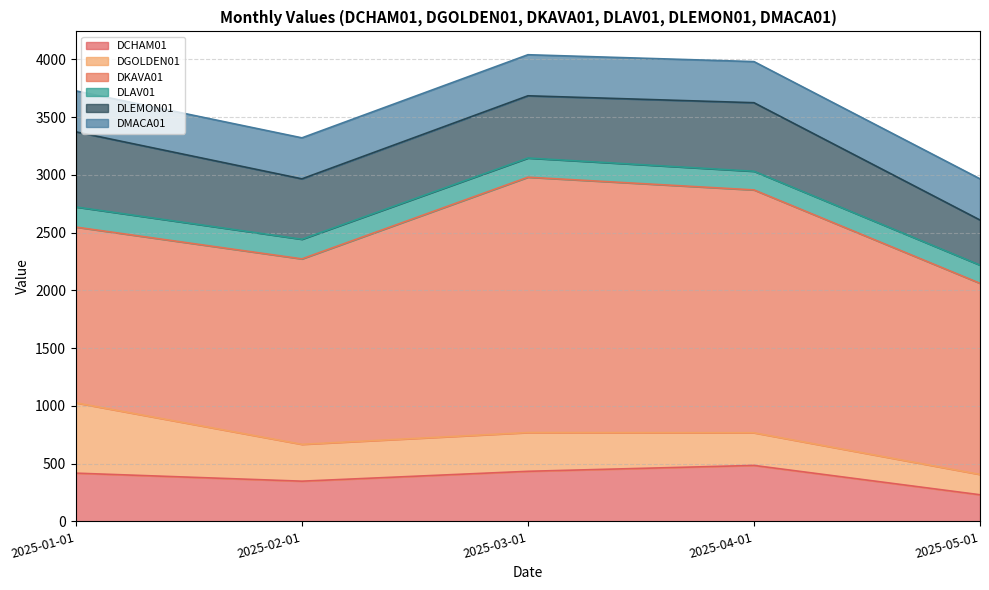

True or false: DGOLDEN01 has a value of 167.1 at 2025-03-01.

False